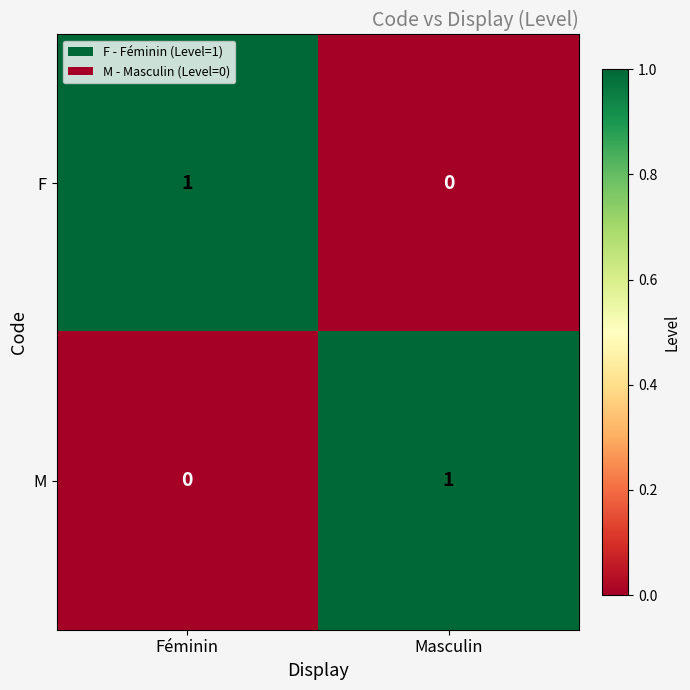

How many values in F are above zero?

1